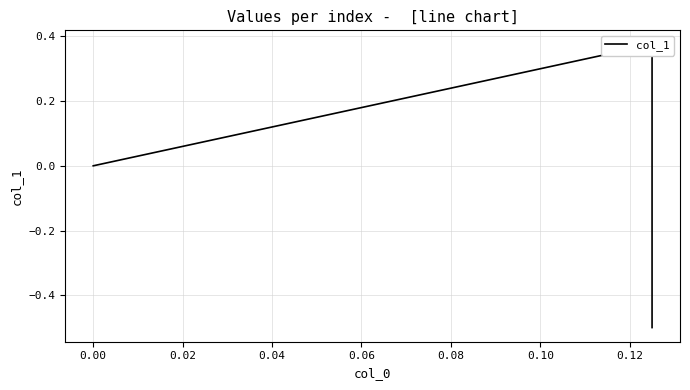

Is it true that the value at −0.02 is -0.7?

False